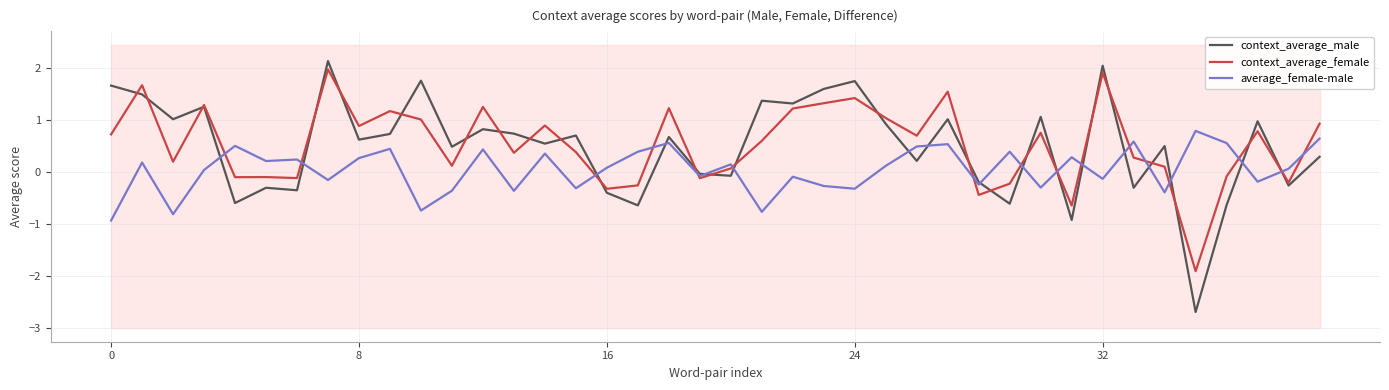

What is the difference between the average_female-male values at 10 and 39?

1.4